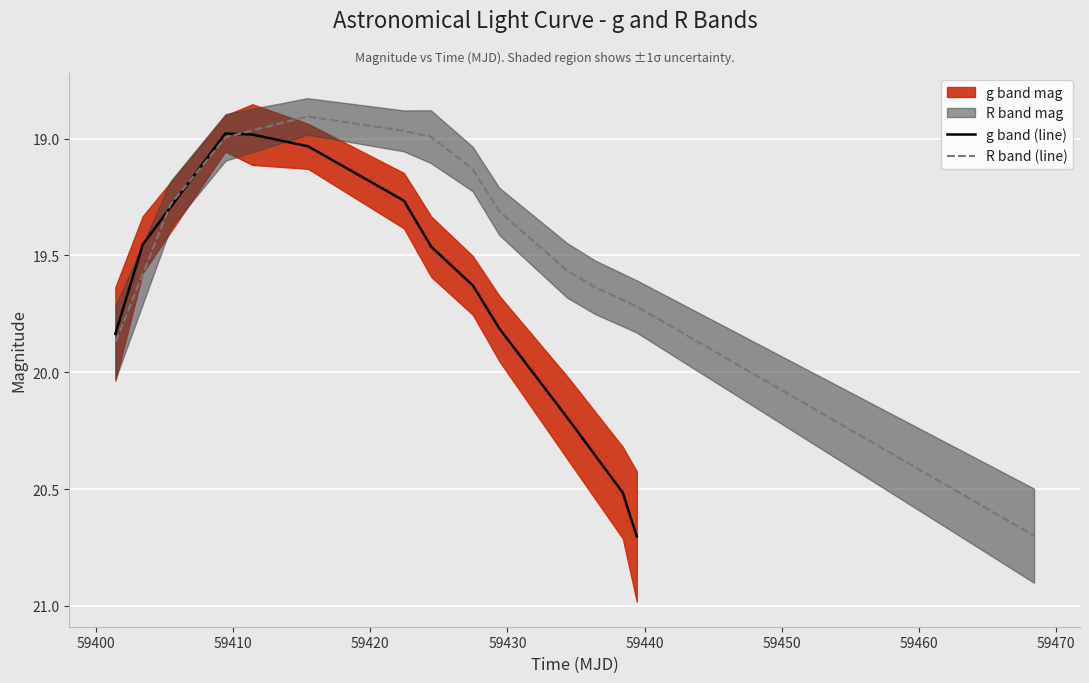

What is the highest value of the R band (line) series?

20.7